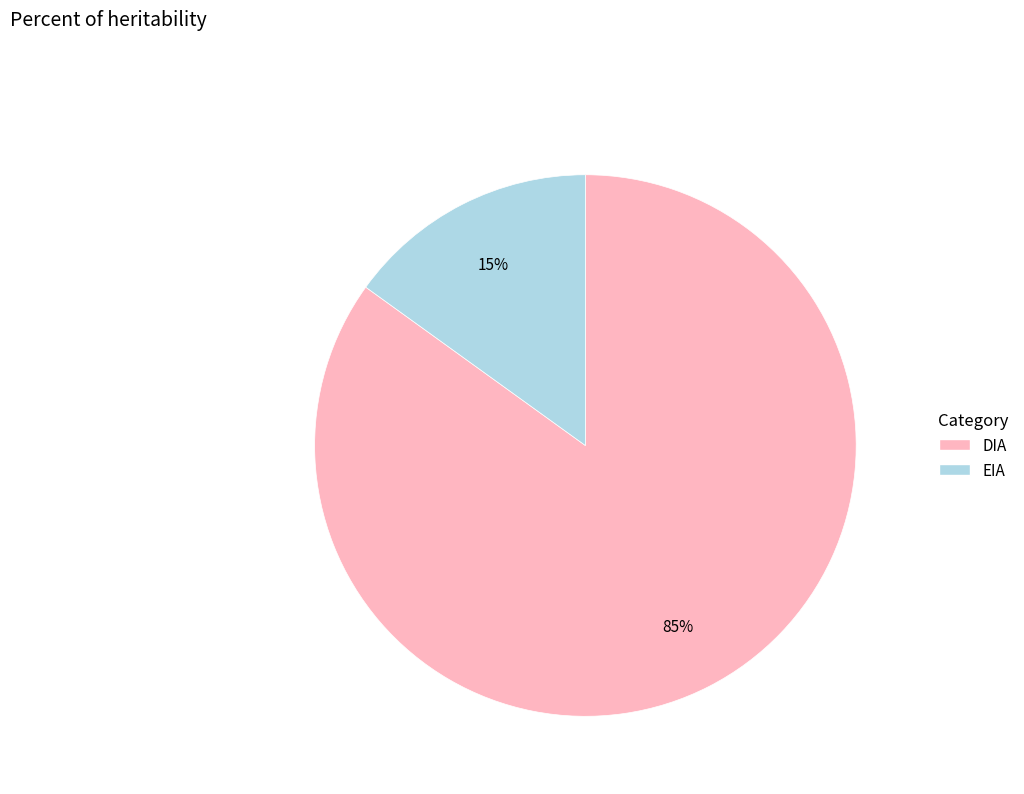

Combined, do DIA and EIA account for over 50%?

Yes